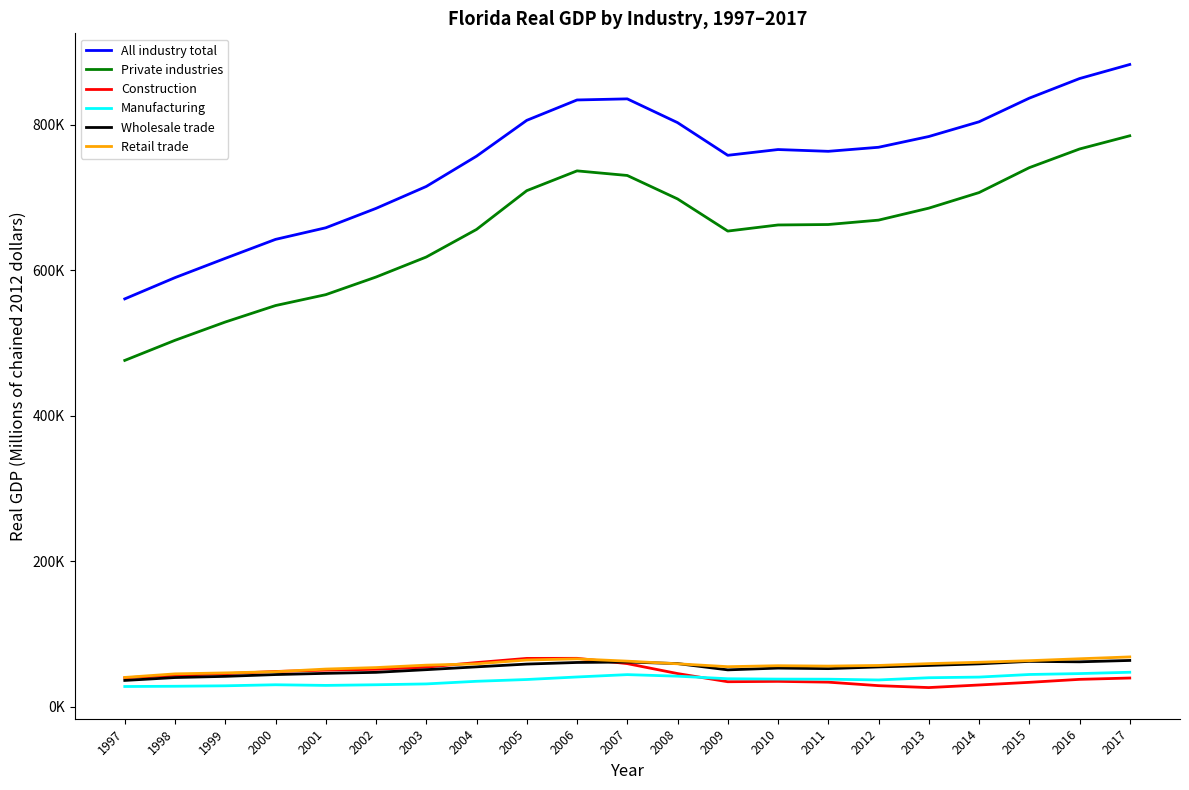

How many categories are shown in the chart?

21